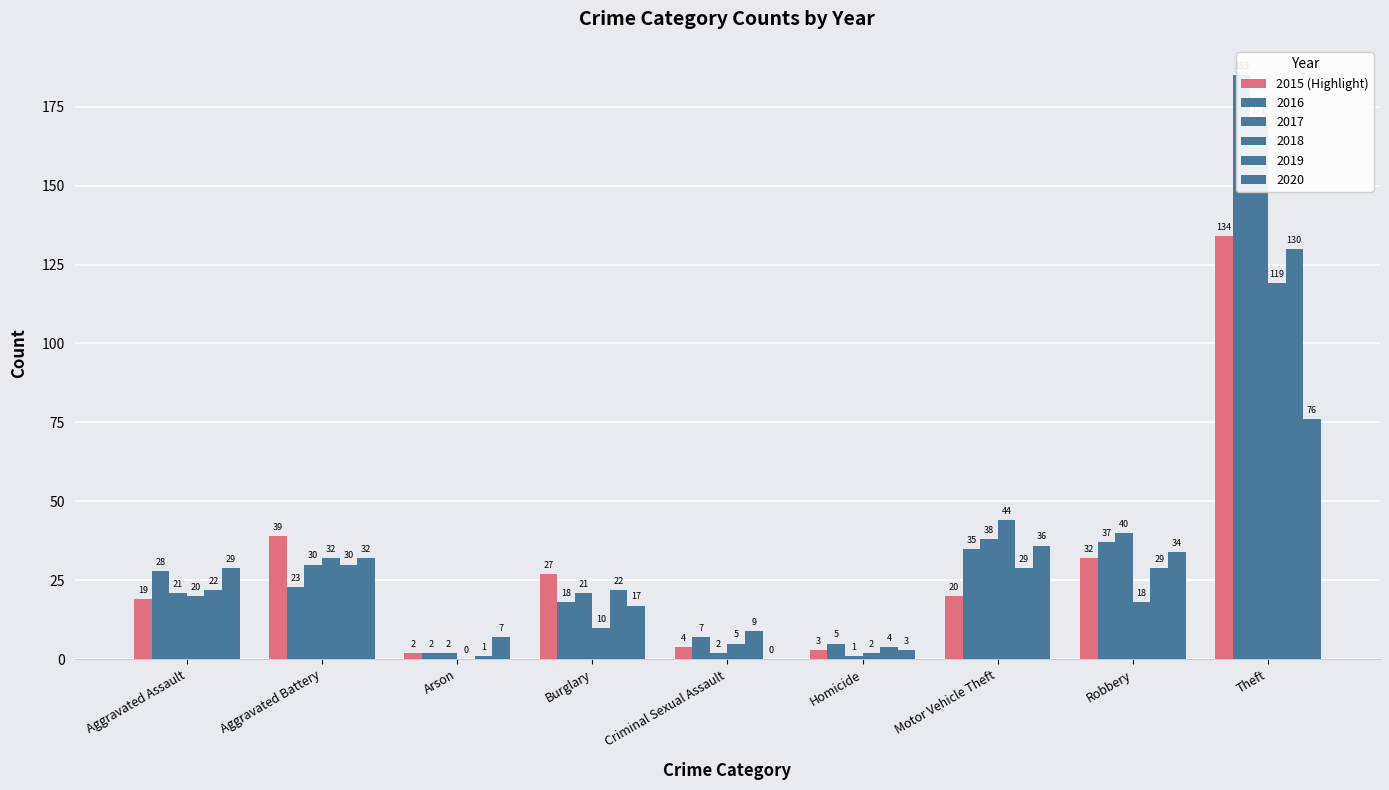

What is the approximate value at Aggravated Assault?

19